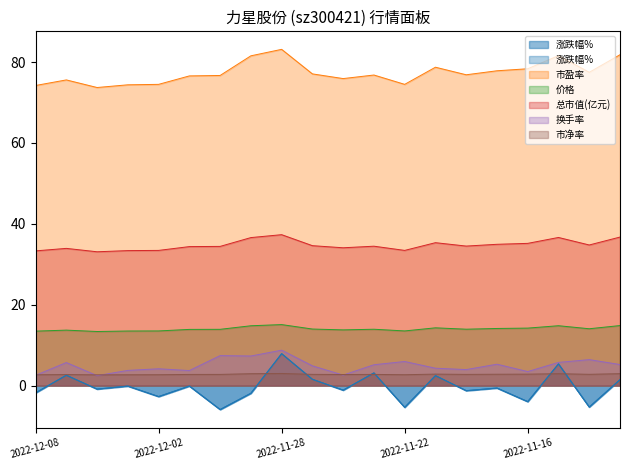

What is the approximate value of 市盈率 at 2022-12-08?

74.2